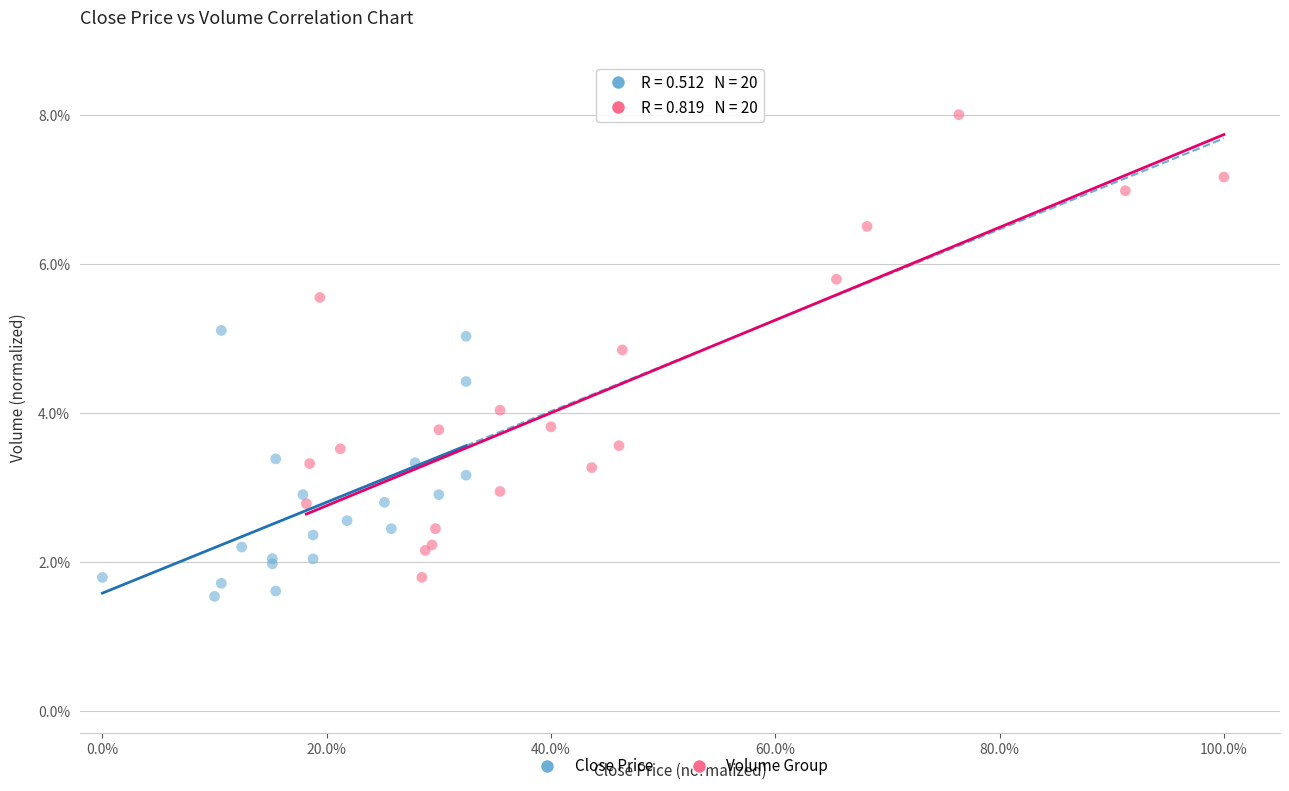

Which series has the widest spread of Y values?

Volume Group